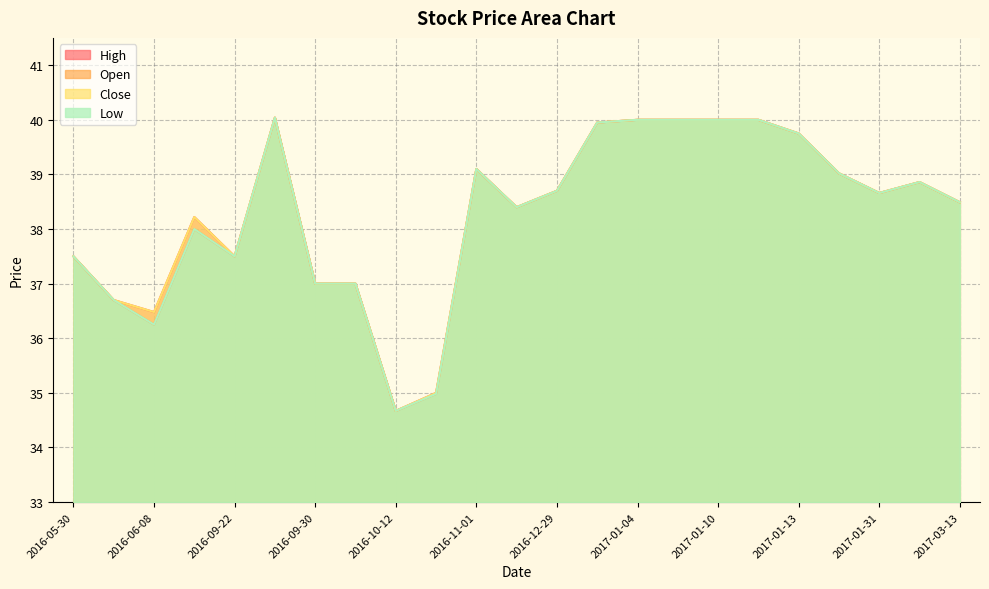

At which label does High reach its minimum?

2016-10-12